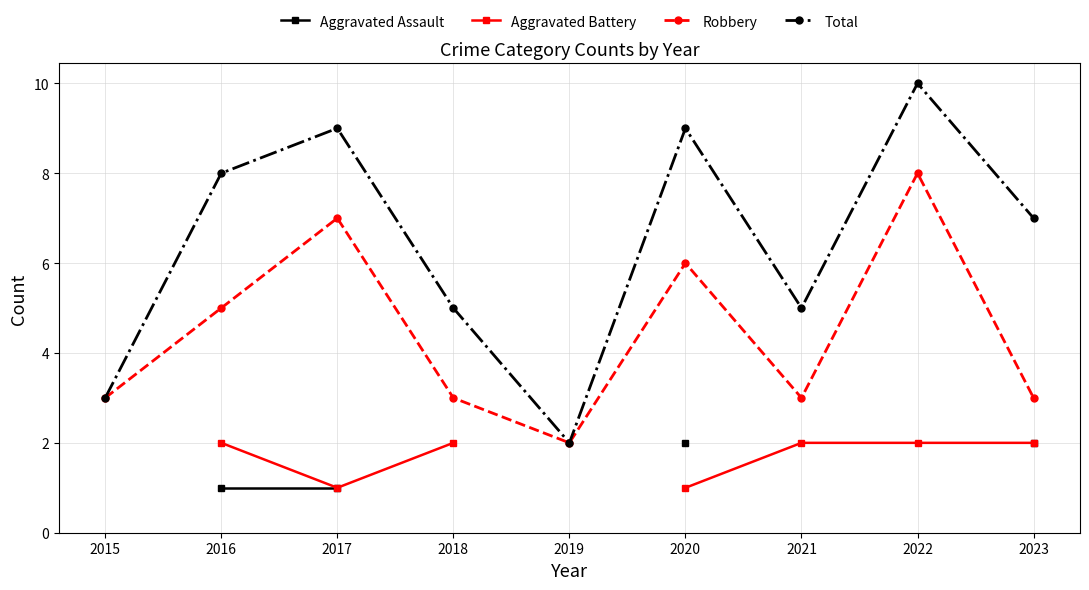

What is the value of the Total point at the 4th from the left?

5